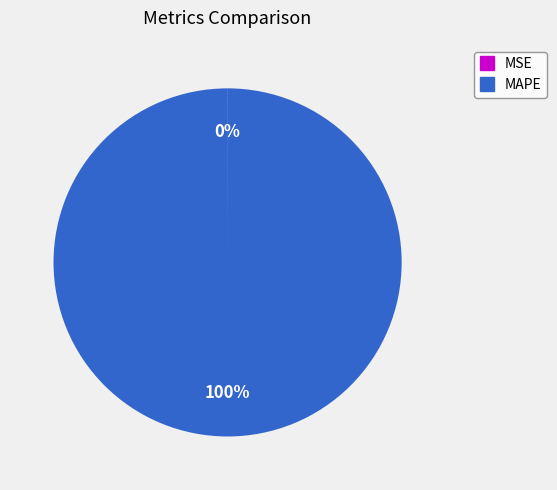

Is there any slice that represents more than half of the pie?

Yes